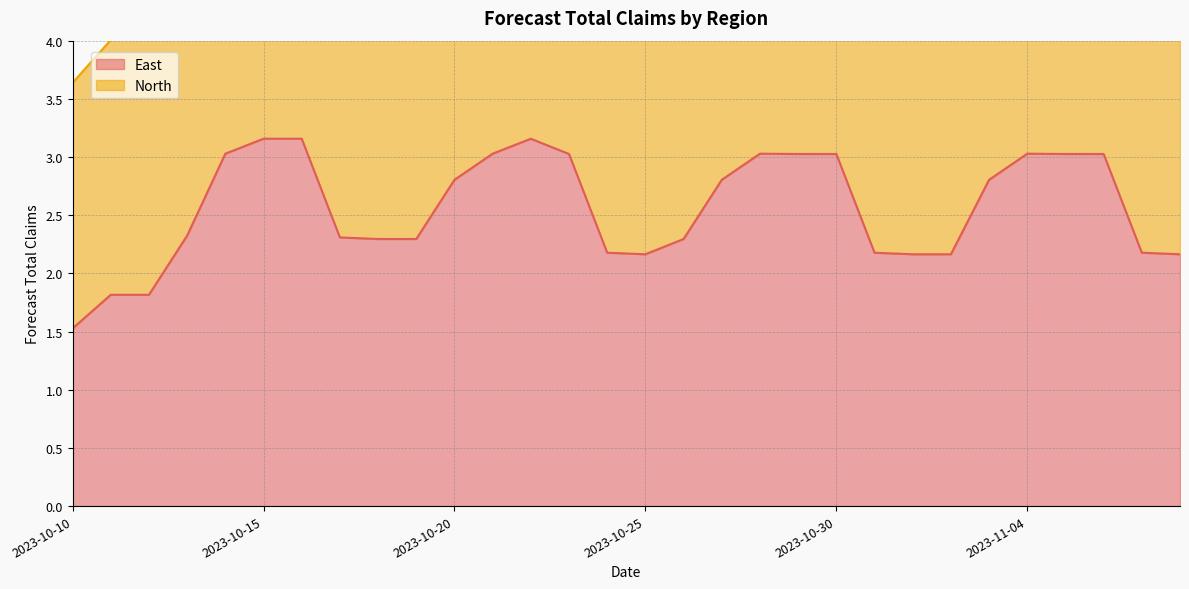

Which category has the highest value across all series?

2023-10-15